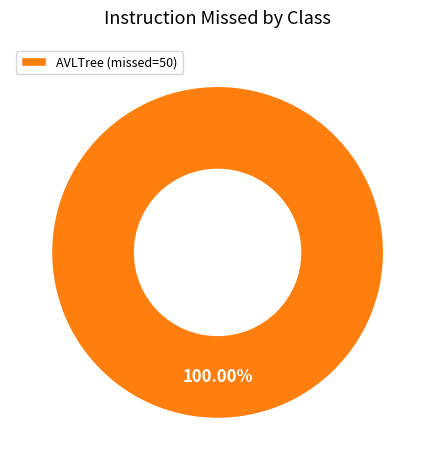

Count the number of slices in the pie.

1